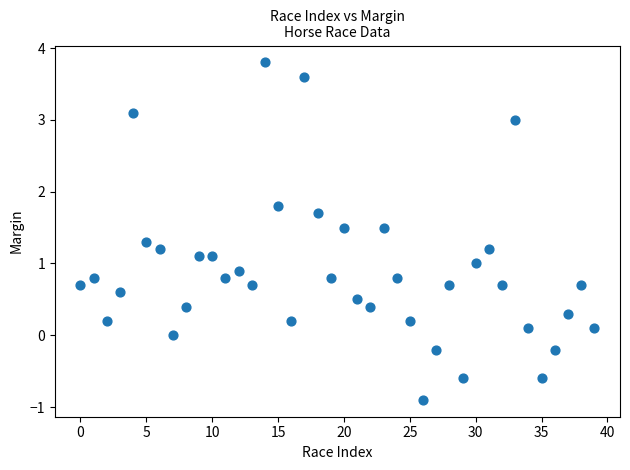

What is the range of Y values (max minus min)?

4.7